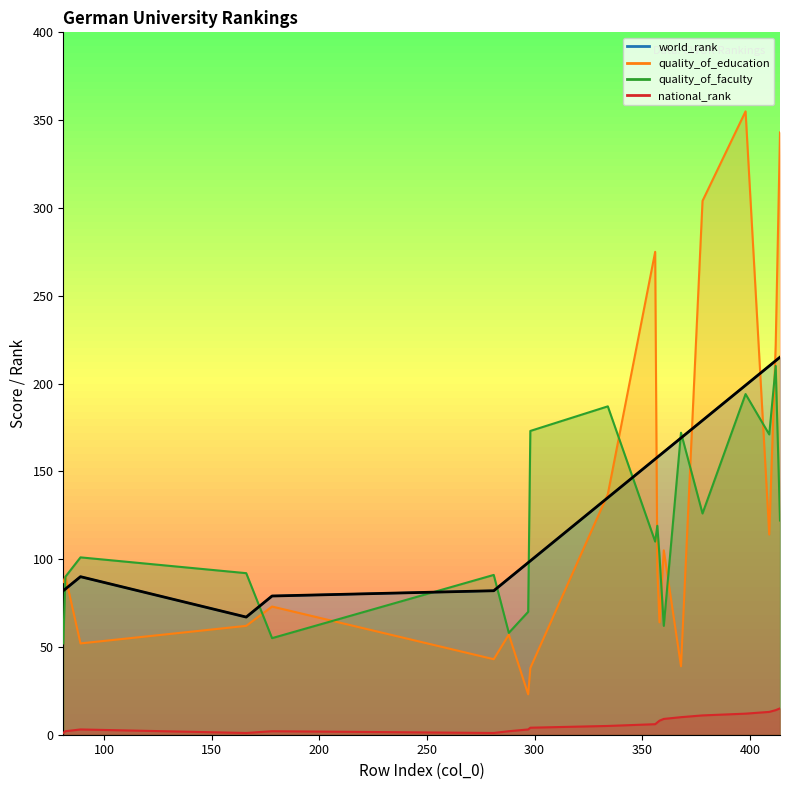

What is the value of the world_rank point at the 3rd from the left?

90